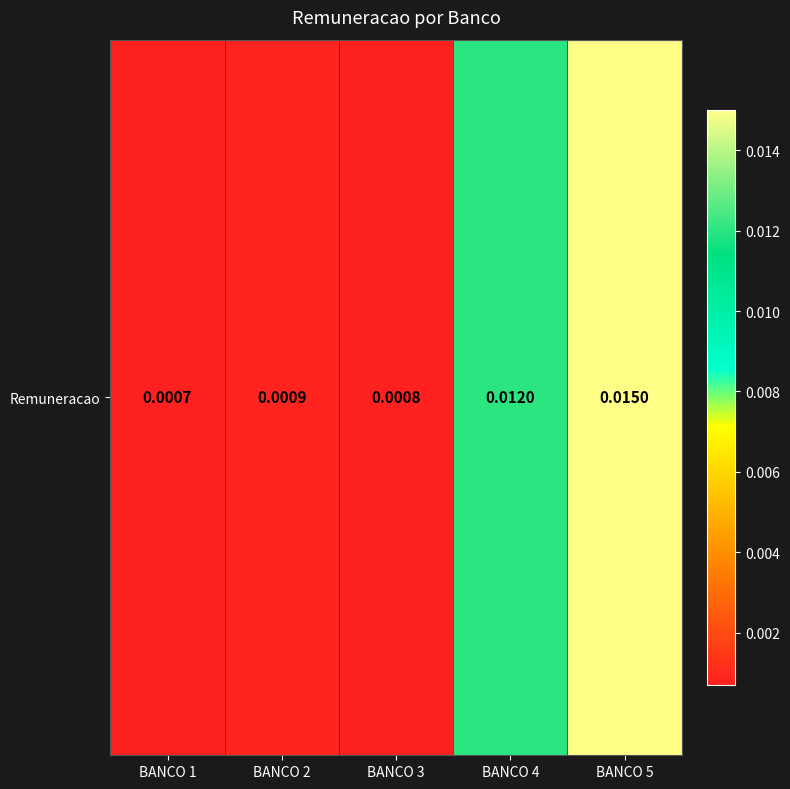

Is it true that the value at BANCO 1 is 0.0?

False